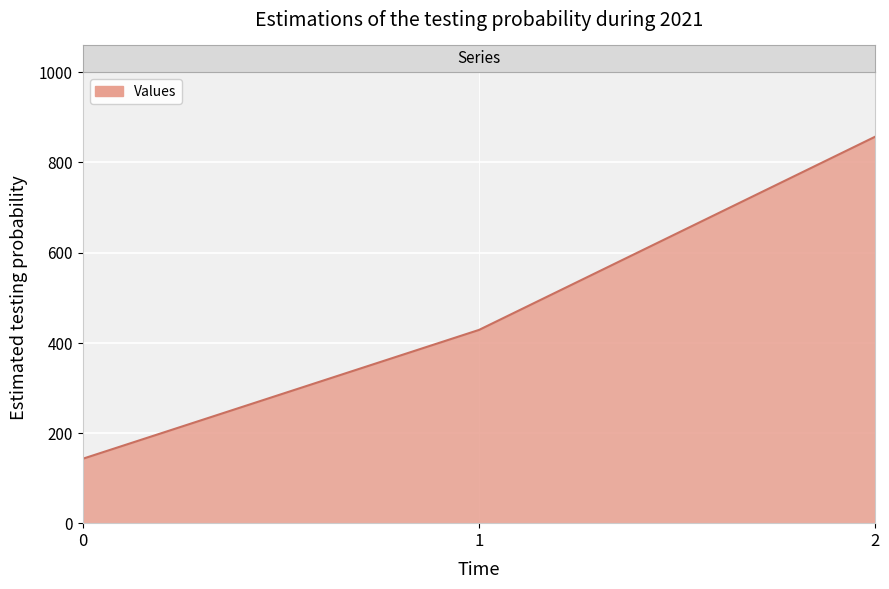

At which category does the chart reach its peak across all series?

2